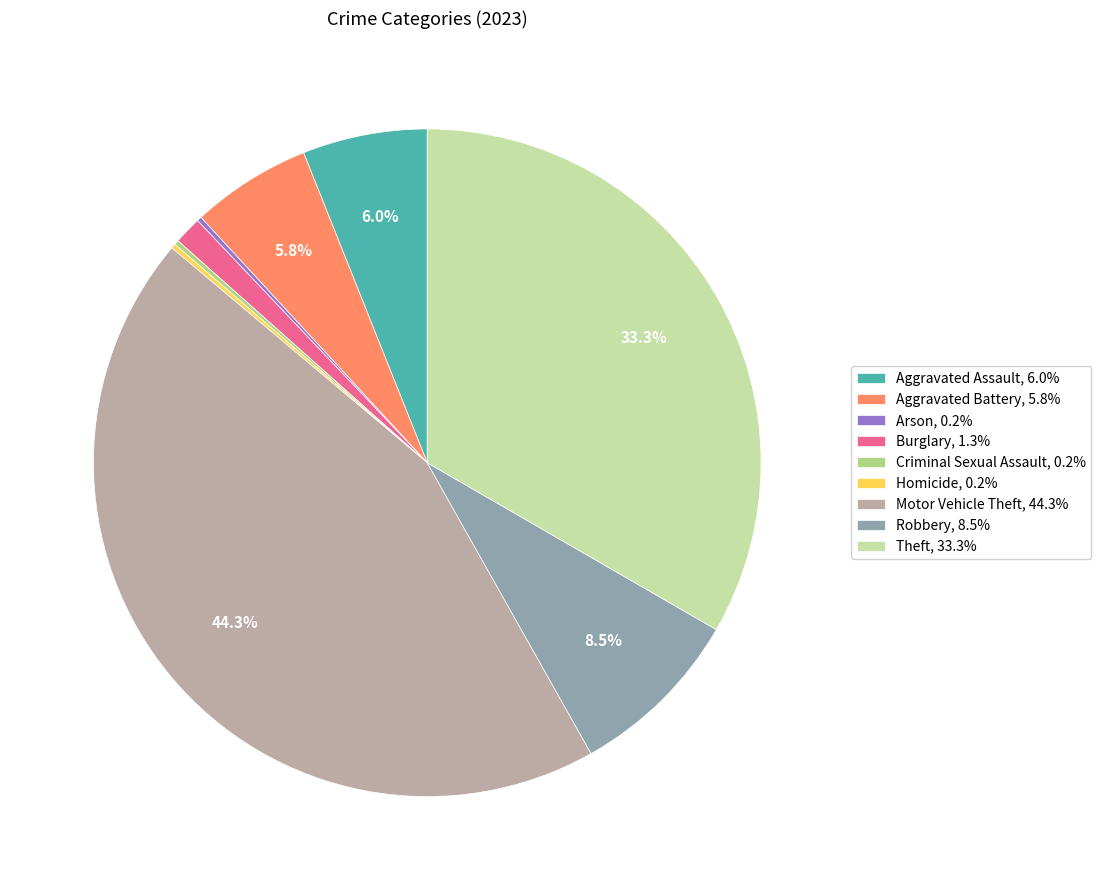

To the nearest percent, what is the difference between the Motor Vehicle Theft and Burglary slice percentages?

43%